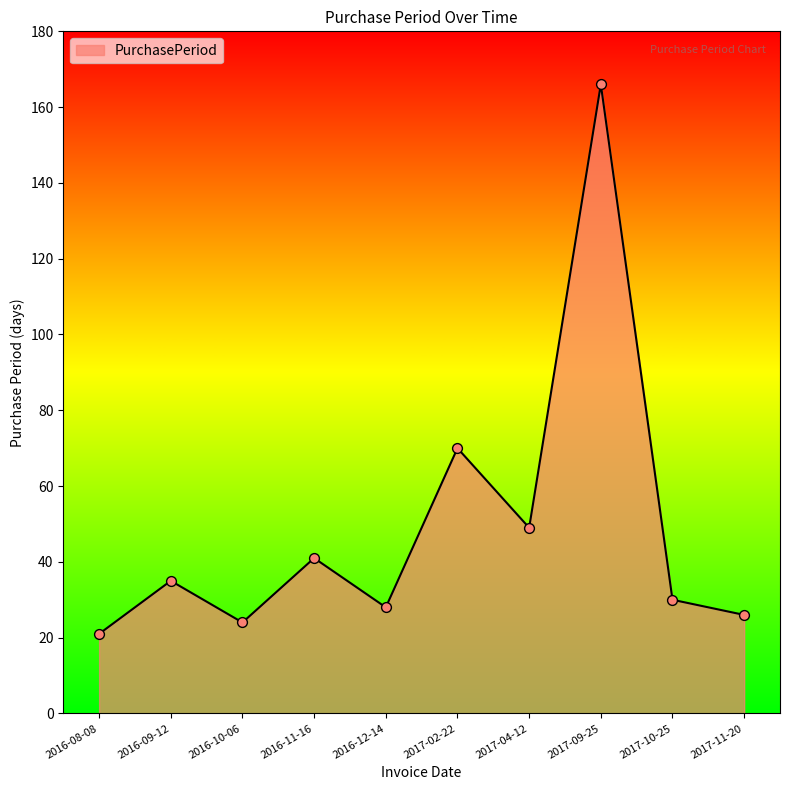

What is the change in value from 2017-10-25 to 2017-11-20?

-4